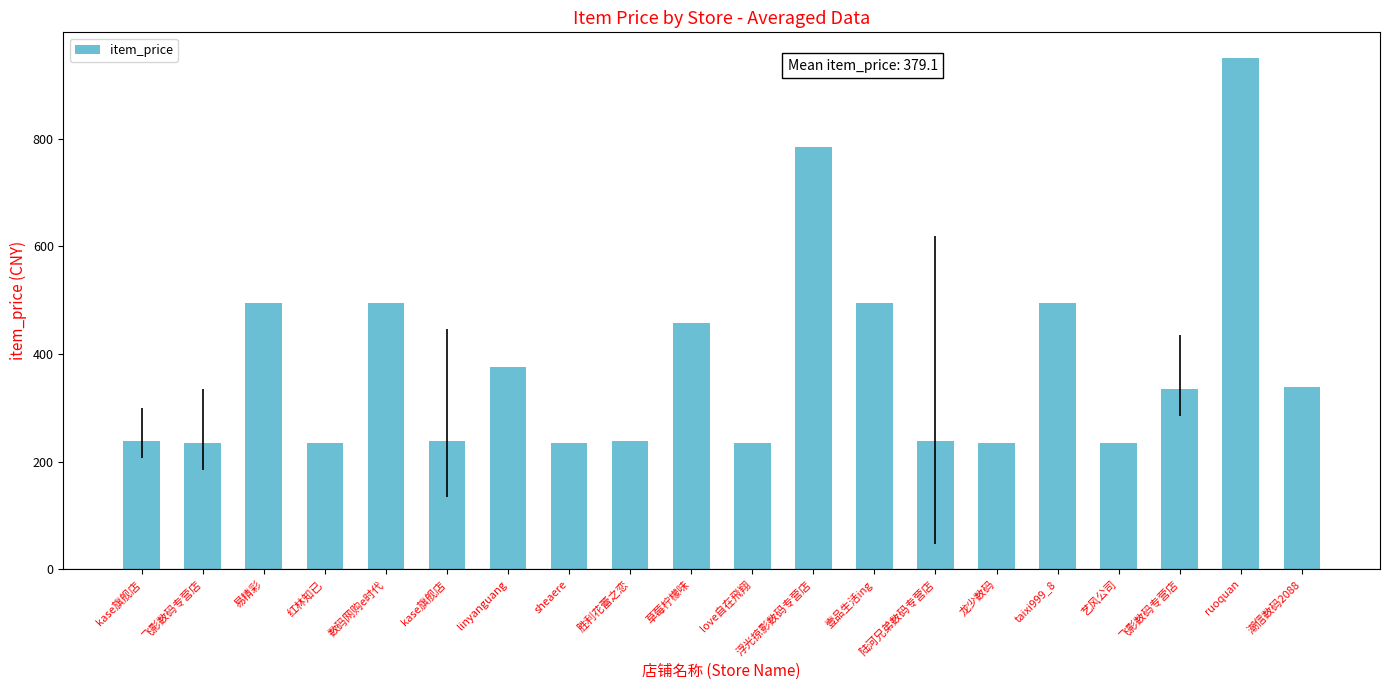

Reading left to right, transcribe all the data shown in this chart.

kase旗舰店=238	飞影数码专营店=235	易精彩=495	红林知已=235	数码网购e时代=495	kase旗舰店=238	linyanguang=375	sheaere=235	胜利花蕾之恋=238	草莓柠檬味=458	love自在飛翔=235	浮光掠影数码专营店=785	壹品生活ing=495	陆河兄弟数码专营店=238	龙少数码=235	taixi999_8=495	艺风公司=235	飞影数码专营店=335	ruoquan=950	潮信数码2088=338